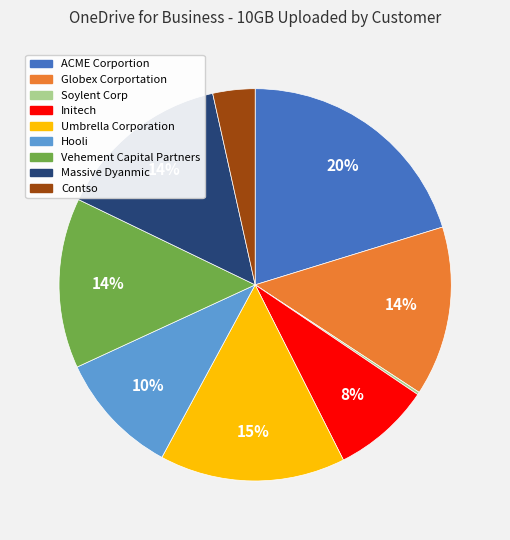

Which has a higher value, Vehement Capital Partners or Initech?

Vehement Capital Partners